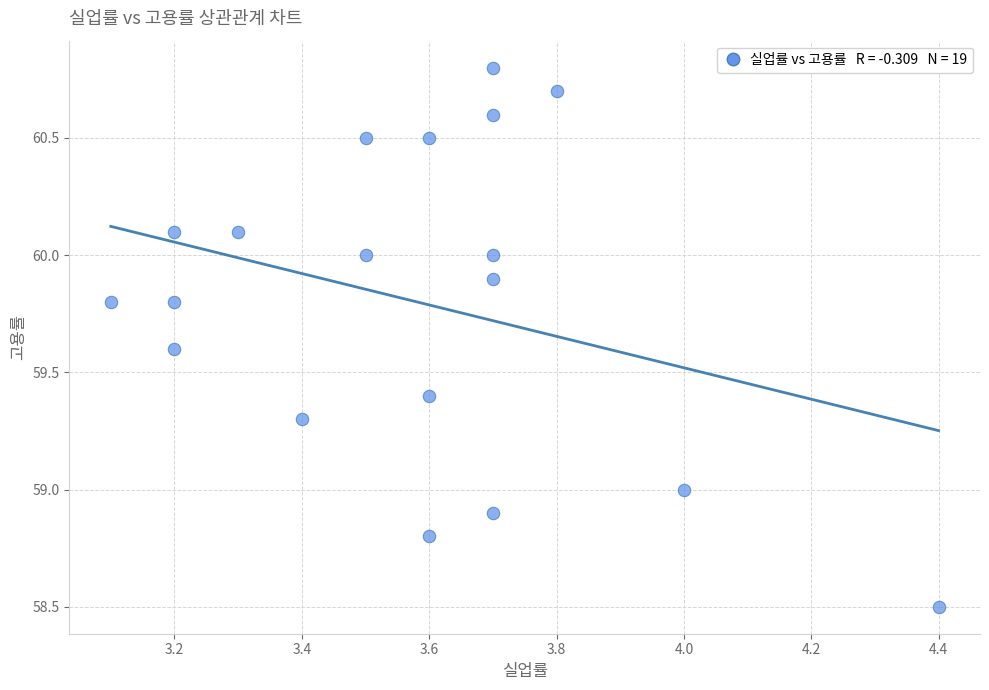

What is the range of Y values (max minus min)?

2.3